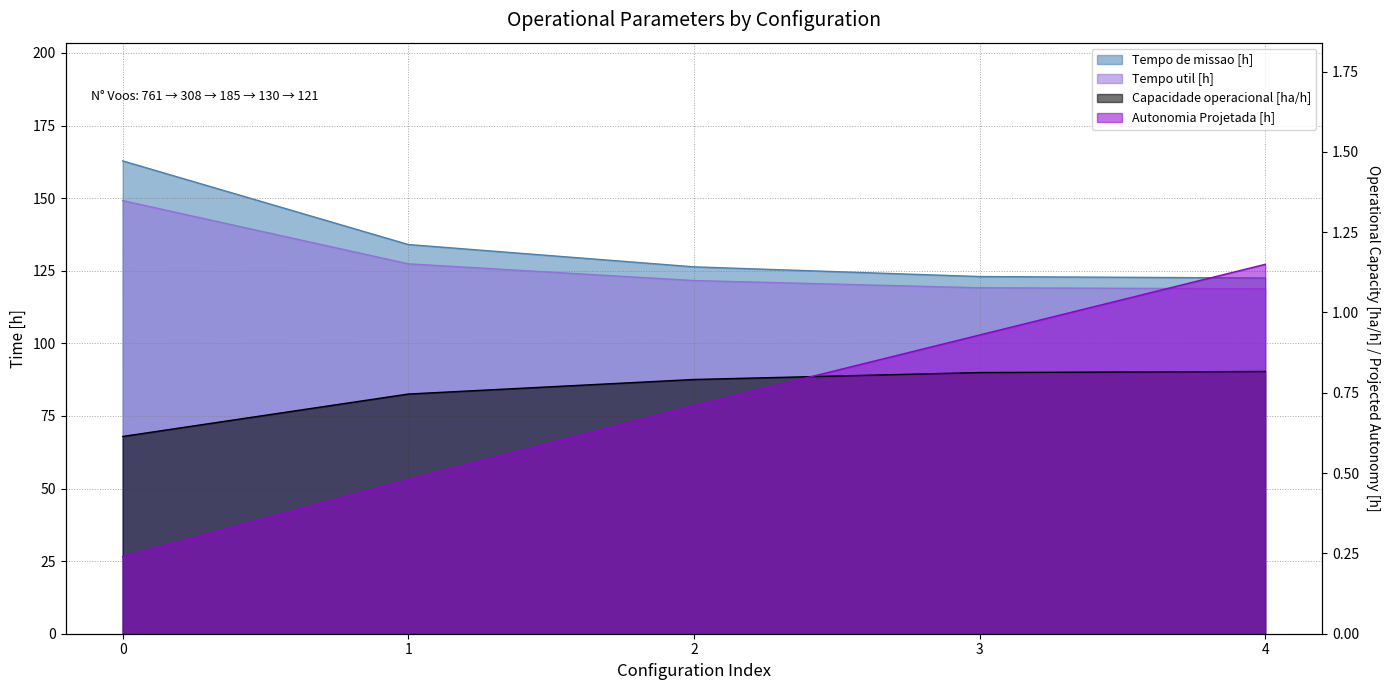

True or false: Tempo util [h] has more than 2 points higher than both neighbors.

False